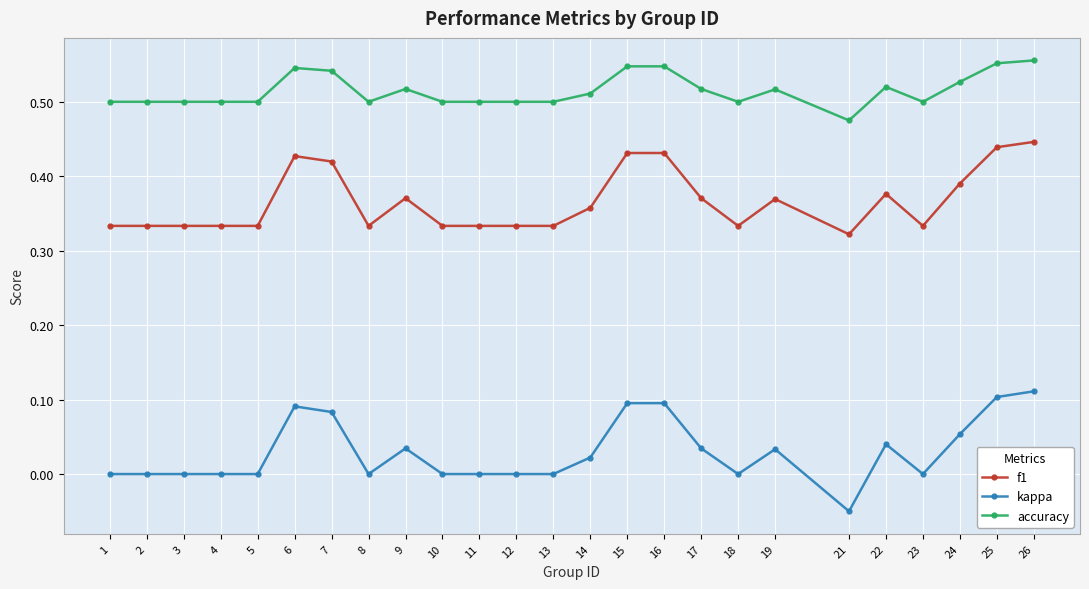

What is the sum of all accuracy values?

12.9